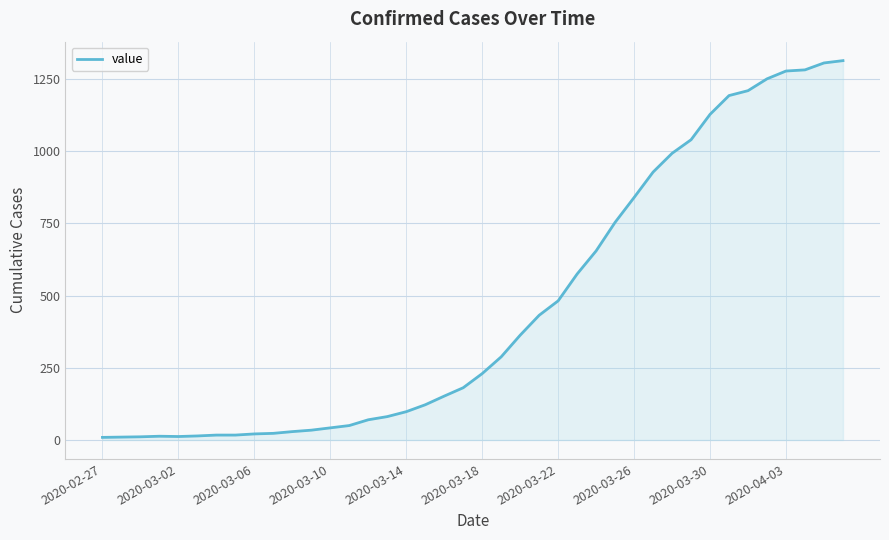

What is the maximum value shown in the chart?

1314